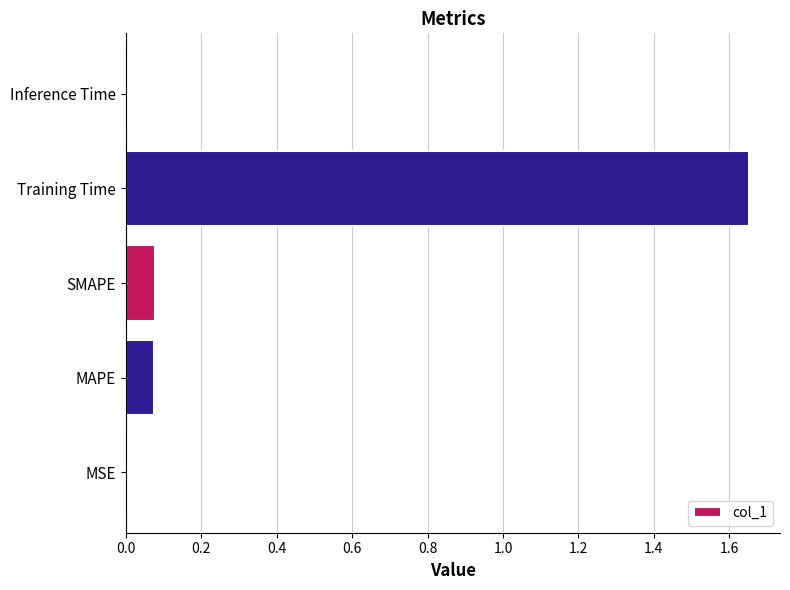

Which has a higher value, MSE or Training Time?

Training Time